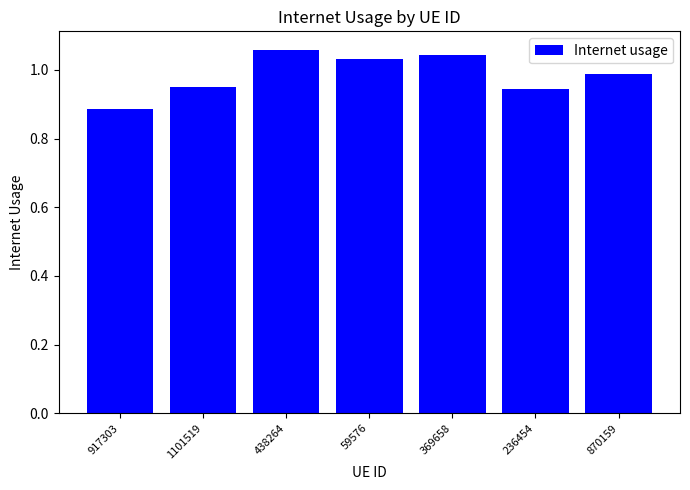

What is the difference between the values at 870159 and 438264?

0.1